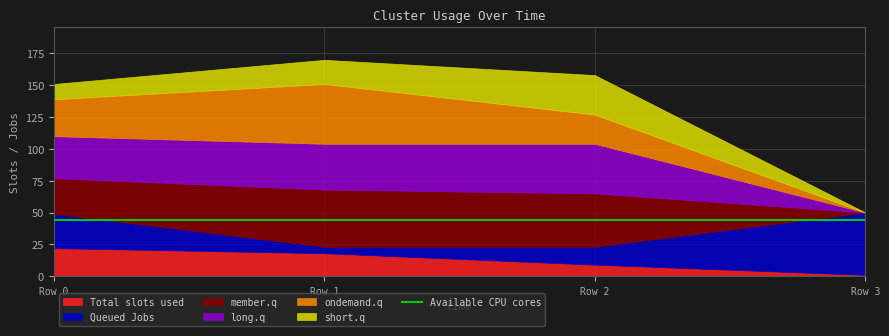

True or false: long.q has a value of 36 at Row 1.

True